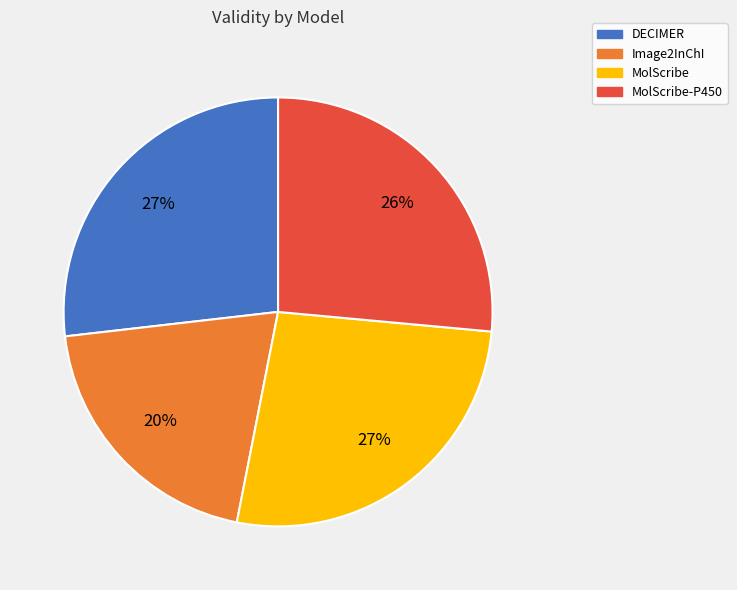

To the nearest percent, what percentage of the pie is DECIMER?

27%